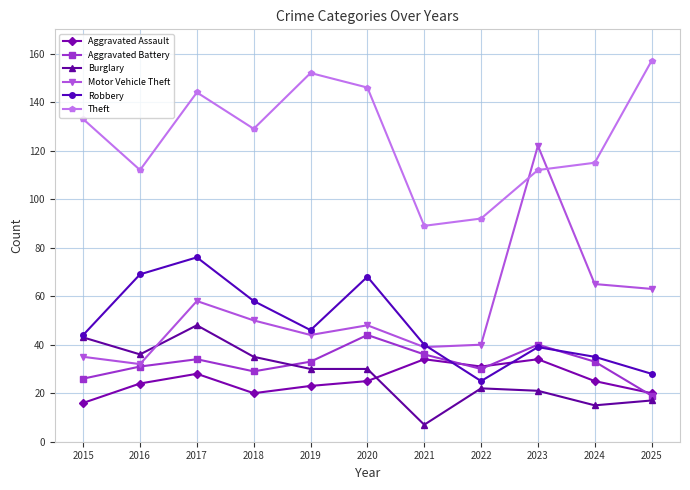

What are all the series names shown in the legend?

Aggravated Assault, Aggravated Battery, Burglary, Motor Vehicle Theft, Robbery, Theft